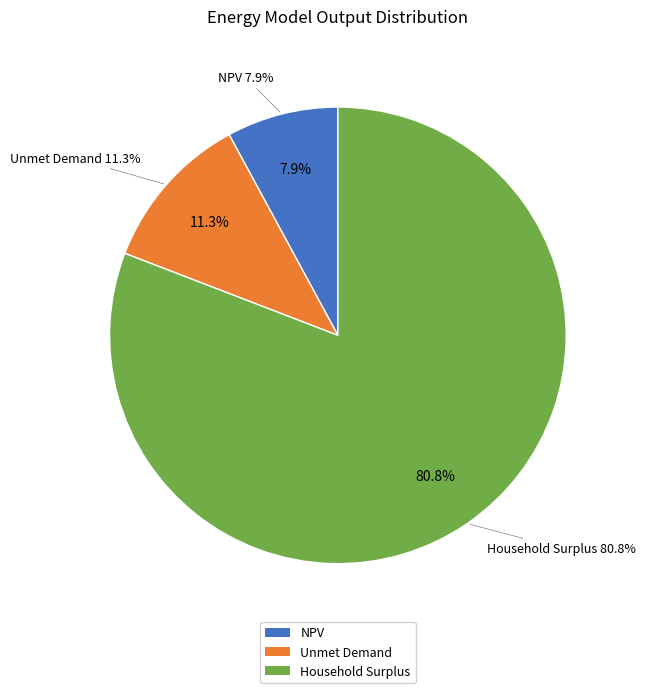

Is there a majority slice in this chart?

Yes